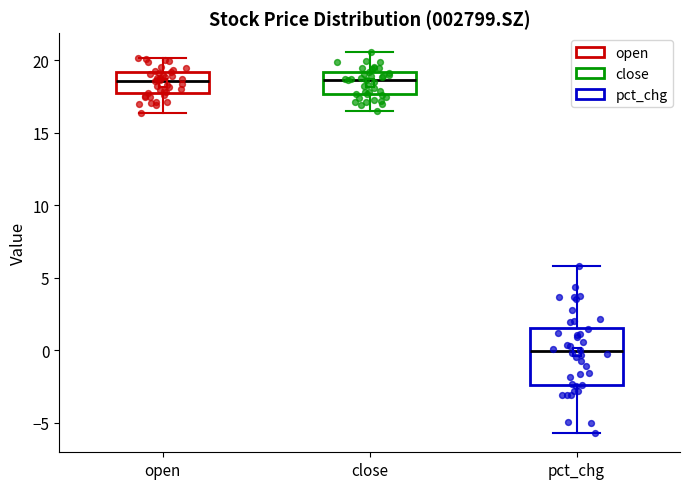

Reading left to right, read every box against the y-axis: the position of its median line, the range the box covers, and the ends of its whiskers. The values are not printed on the chart, so give them approximately, as read against the axis.

open: median 18.5, box 17.5 to 19.0, whiskers 16.5 to 20.0
close: median 18.5, box 17.5 to 19.0, whiskers 16.5 to 20.5
pct_chg: median 0.0, box -2.5 to 1.5, whiskers -5.5 to 6.0